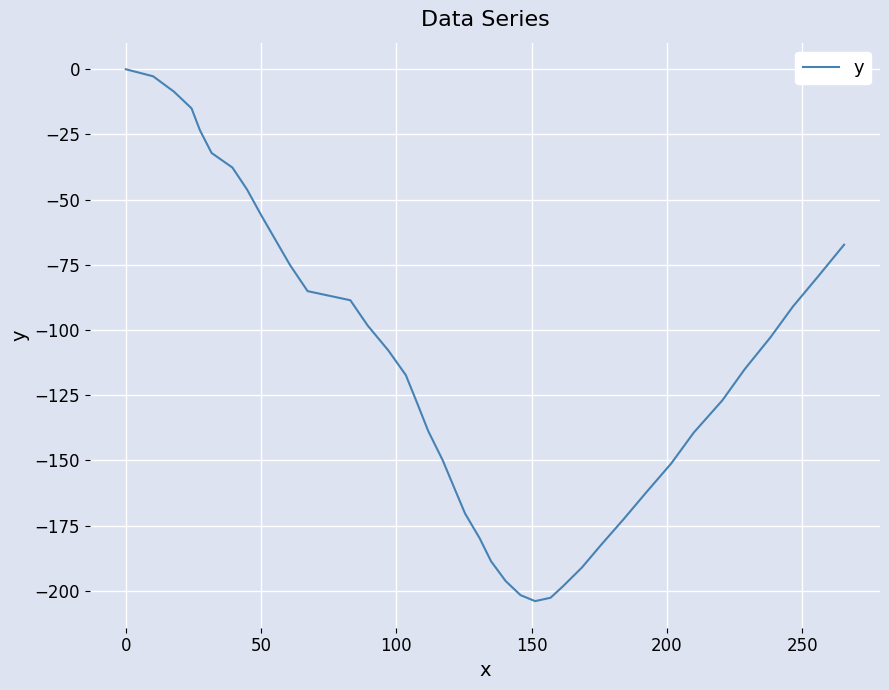

How many lines are shown in the chart?

1